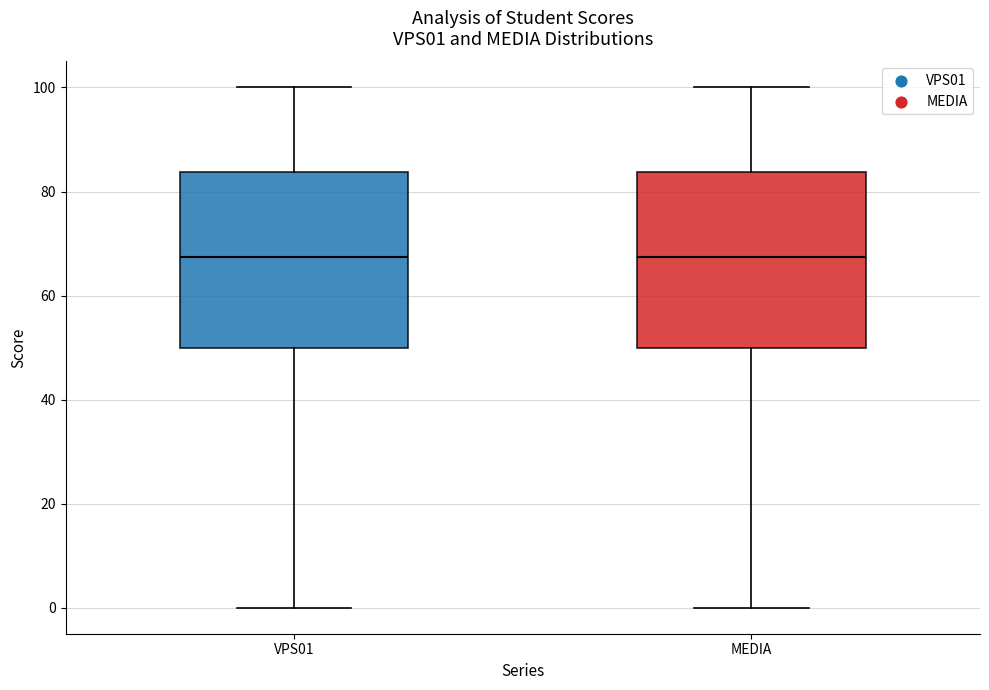

Reading left to right, read every box against the y-axis: the position of its median line, the range the box covers, and the ends of its whiskers. The values are not printed on the chart, so give them approximately, as read against the axis.

VPS01: median 68, box 50 to 84, whiskers 0 to 100
MEDIA: median 68, box 50 to 84, whiskers 0 to 100